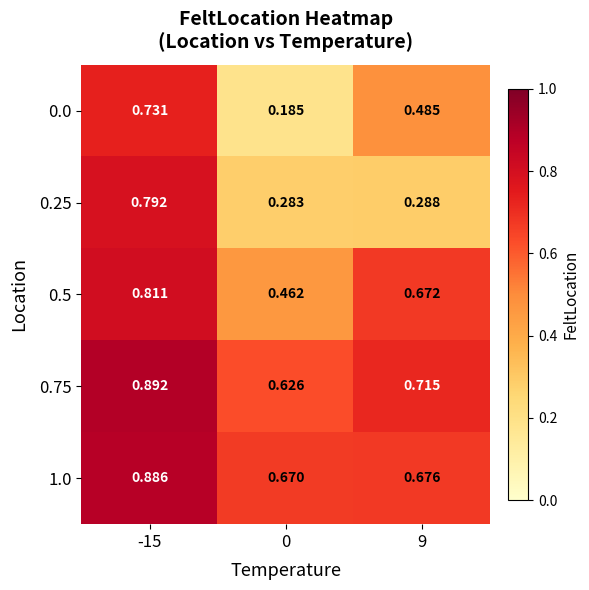

Reading left to right, extract all data points from this chart.

0.0: -15=0.7	0=0.2	9=0.5
0.25: -15=0.8	0=0.3	9=0.3
0.5: -15=0.8	0=0.5	9=0.7
0.75: -15=0.9	0=0.6	9=0.7
1.0: -15=0.9	0=0.7	9=0.7